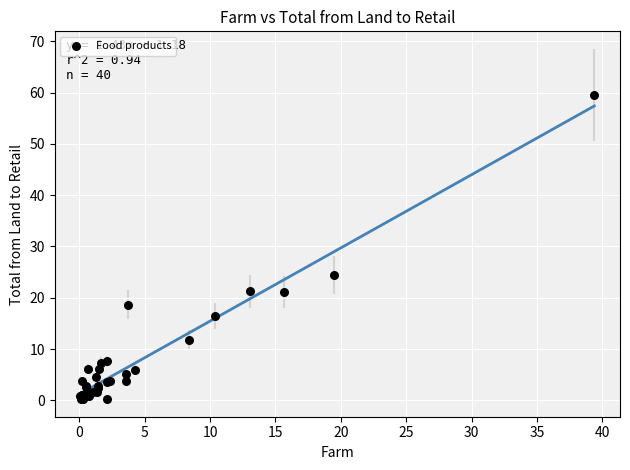

What Y value in the scatter plot is closest to 29?

24.4